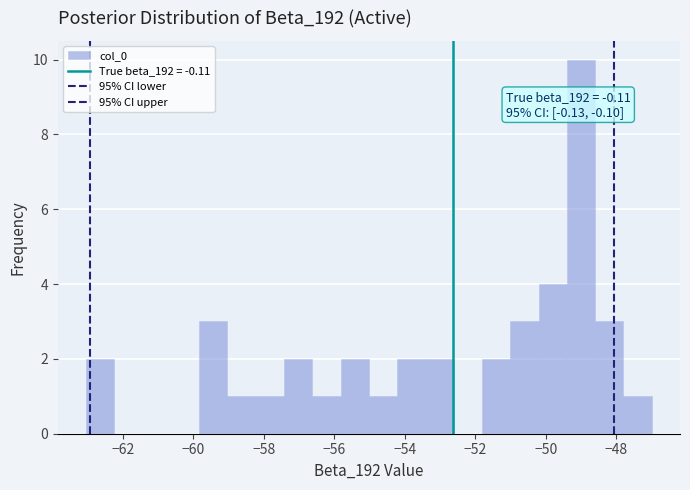

Which range on the x-axis has the tallest bar?

-49.4 to -48.6